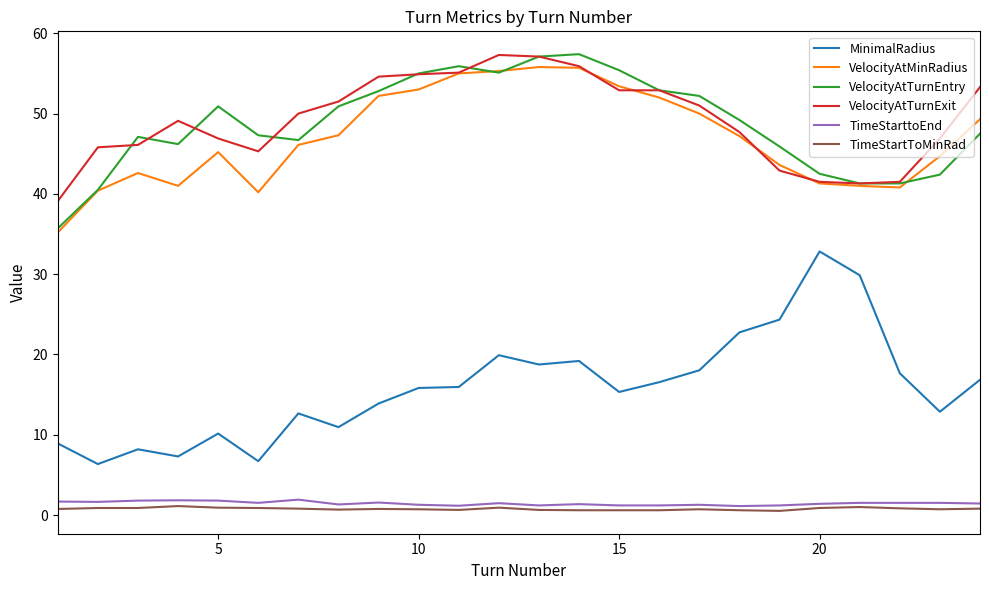

True or false: VelocityAtTurnEntry and TimeStartToMinRad intersect in this chart.

False